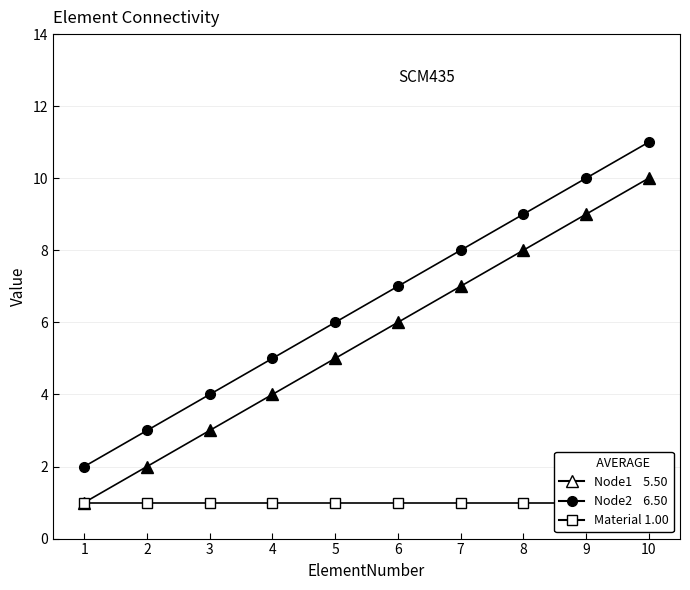

What is the sum of the Node2 values at 7 and 9?

18